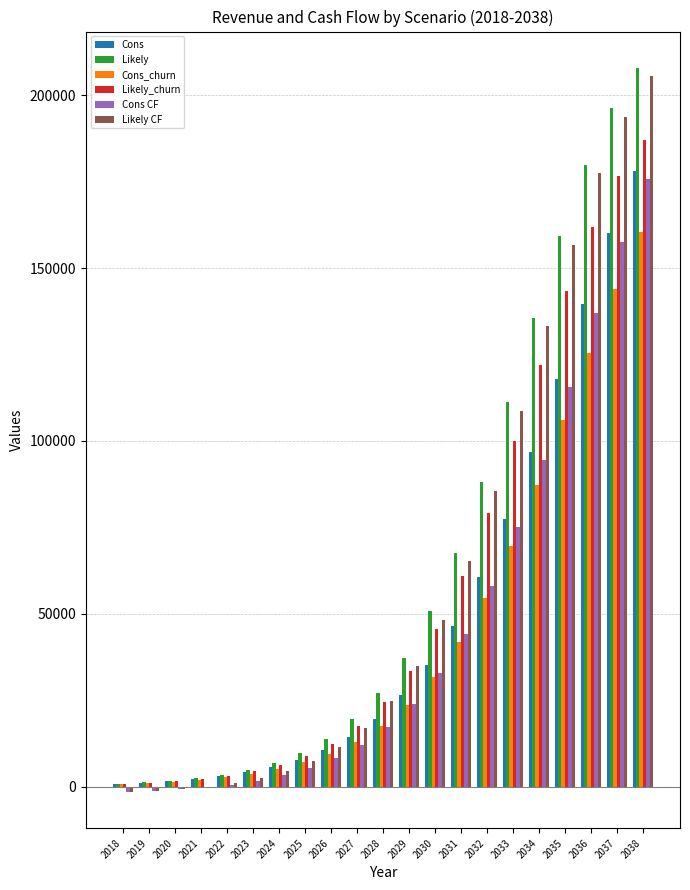

Are the bars horizontal?

No